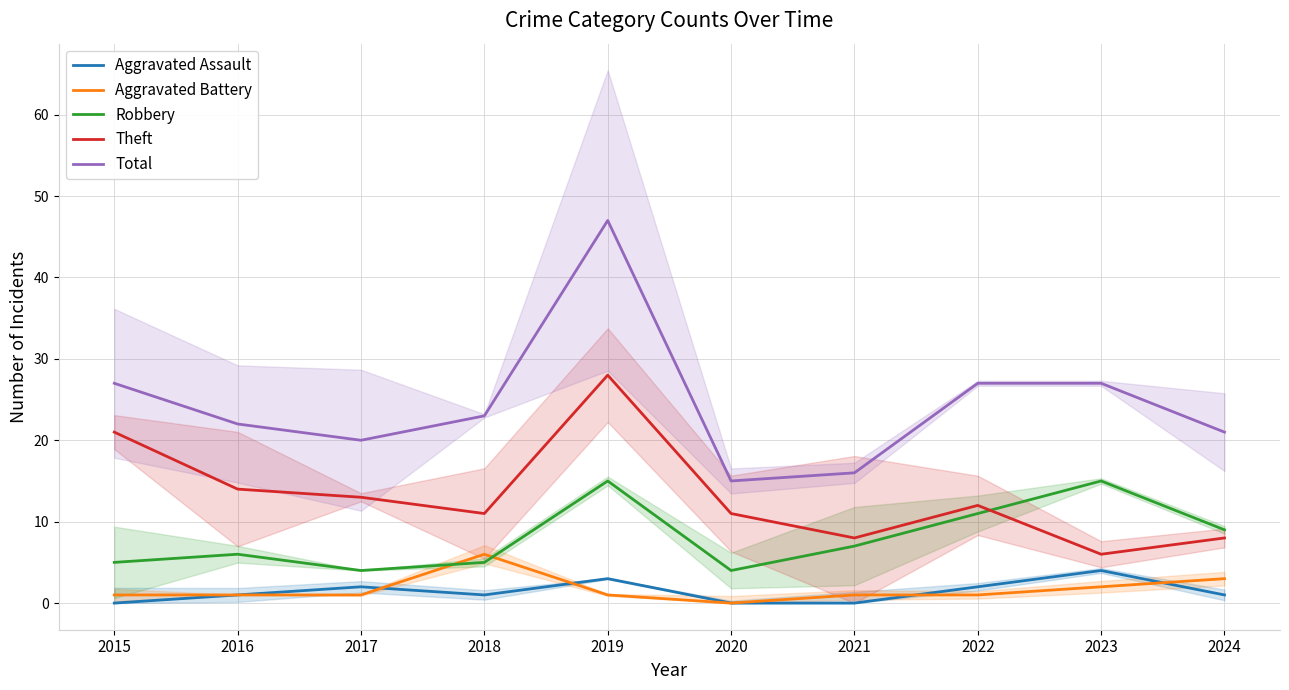

In Aggravated Assault, how many points are lower than both neighbors (excluding endpoints)?

1